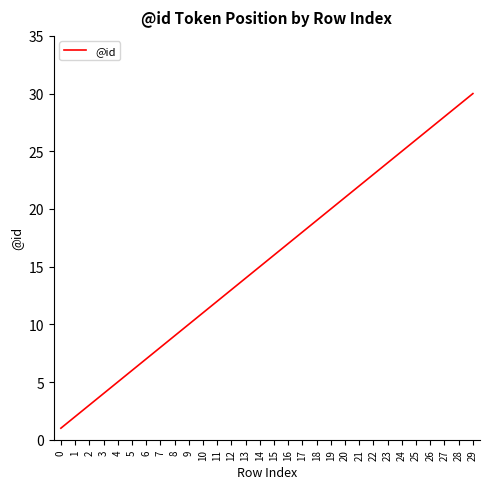

Reading left to right, list all the values displayed in this chart.

1	2	3	4	5	6	7	8	9	10	11	12	13	14	15	16	17	18	19	20	21	22	23	24	25	26	27	28	29	30